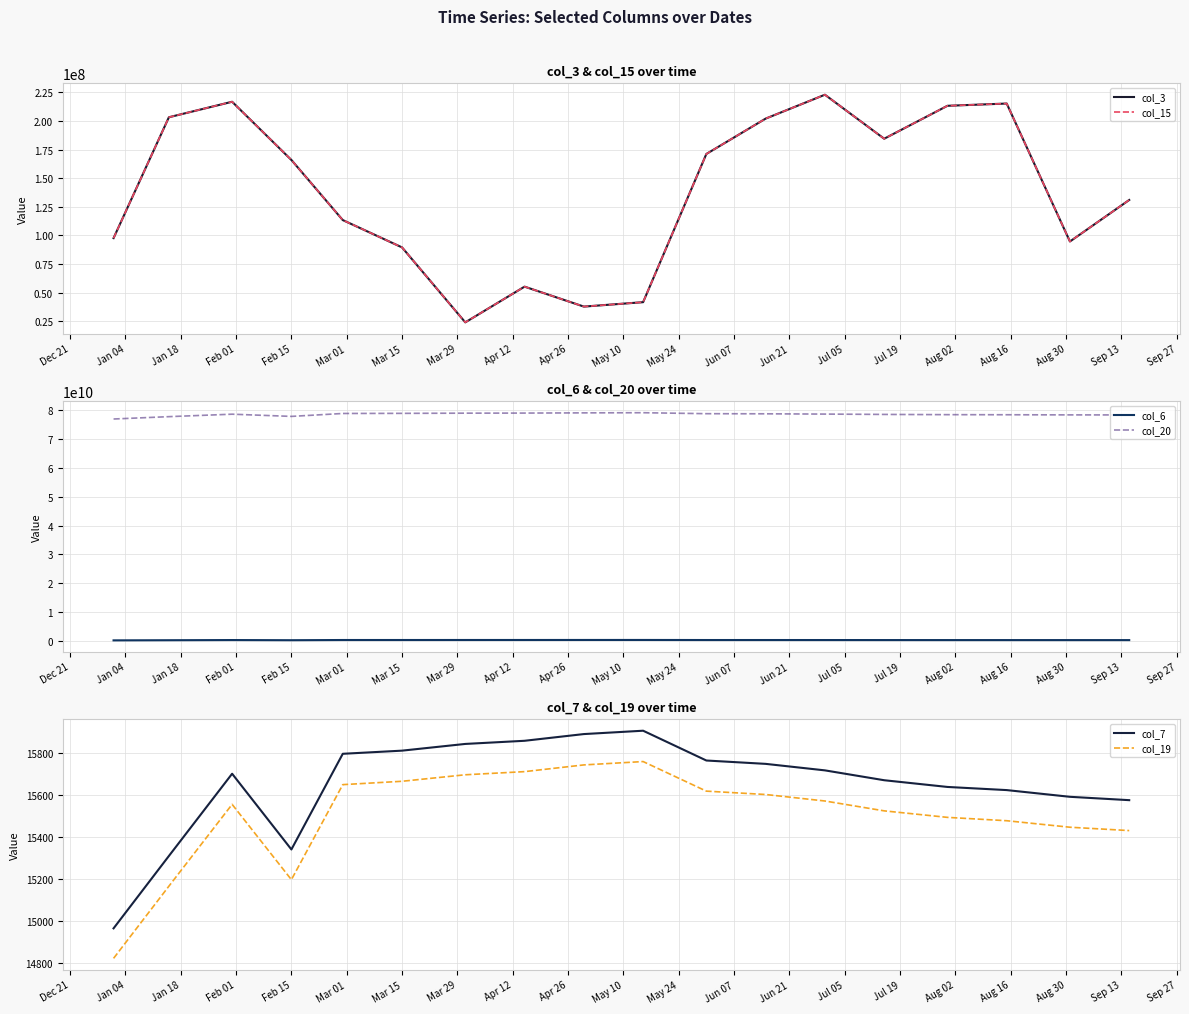

True or false: col_6 and col_20 cross at least once.

False